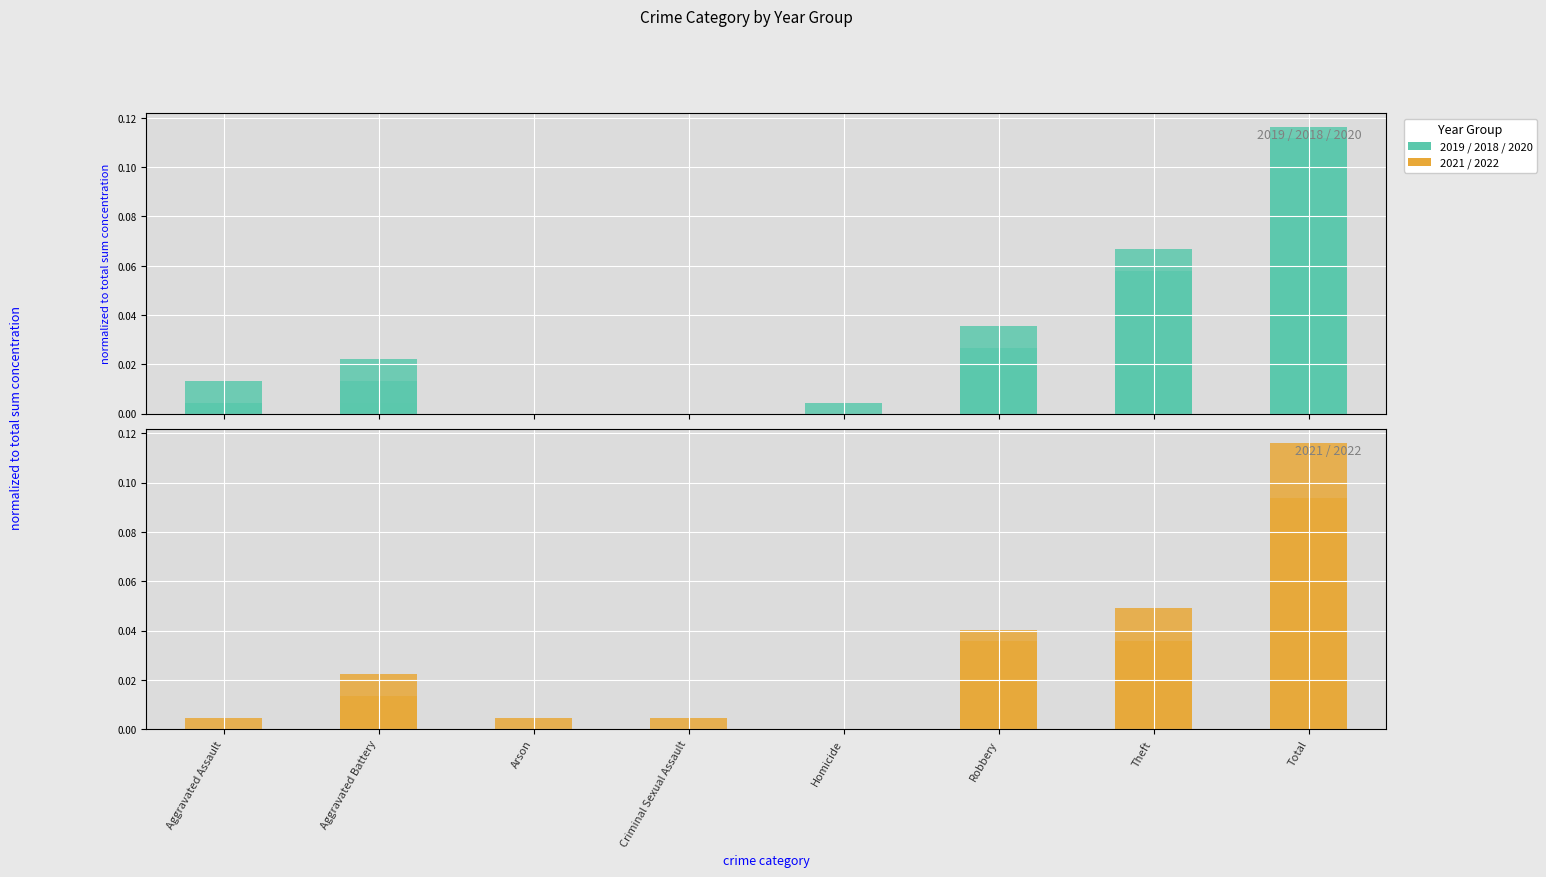

Which has a higher value, Arson or Homicide?

Arson